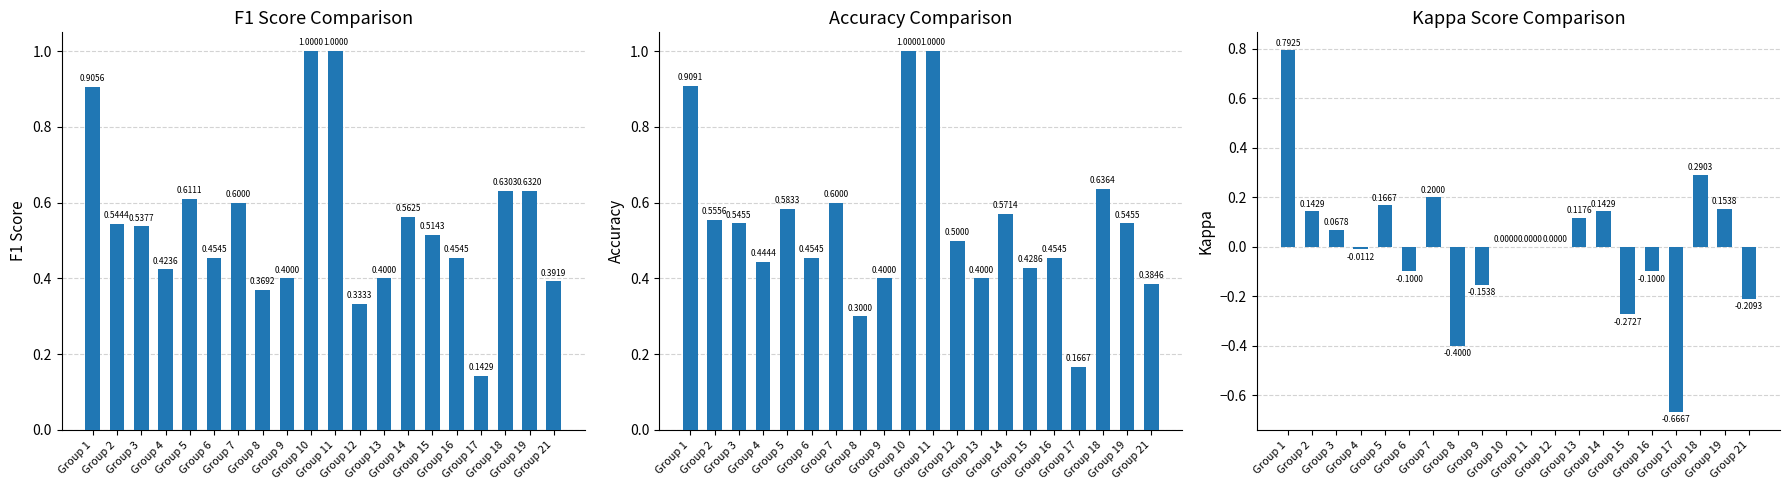

Which series changed the most between Group 14 and Group 17?

kappa